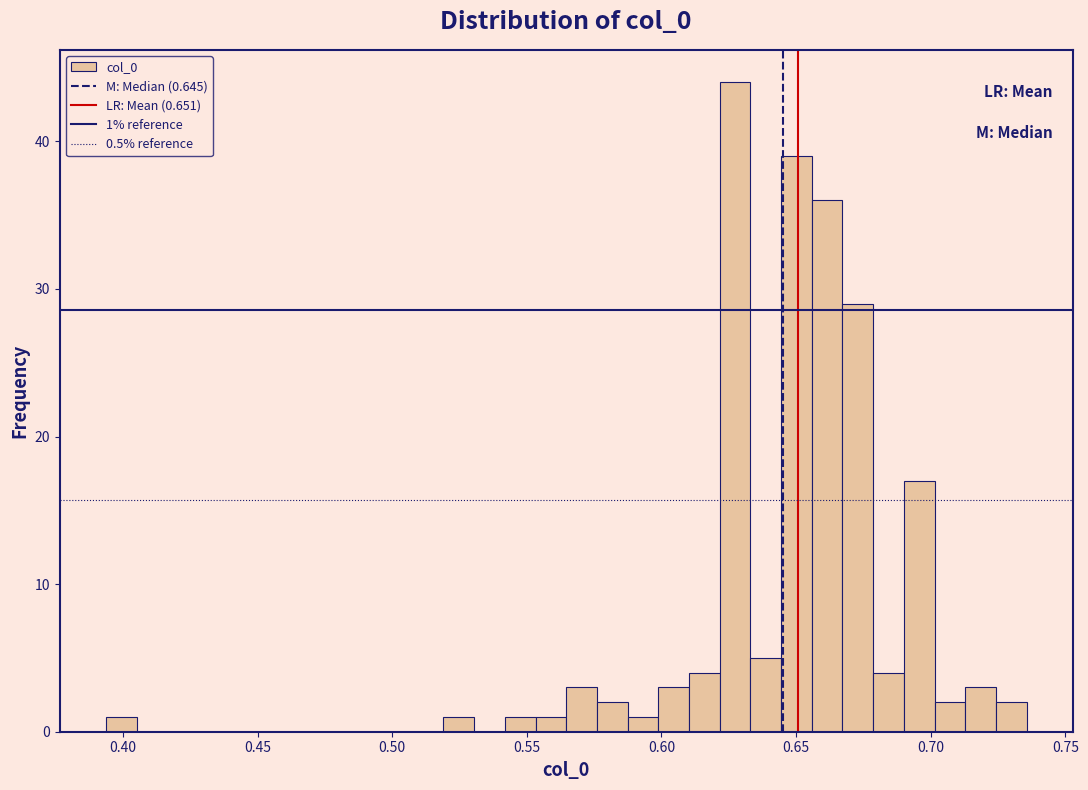

Around what value on the x-axis is the tallest bar? Give the approximate position of its centre, as read against the axis.

0.625